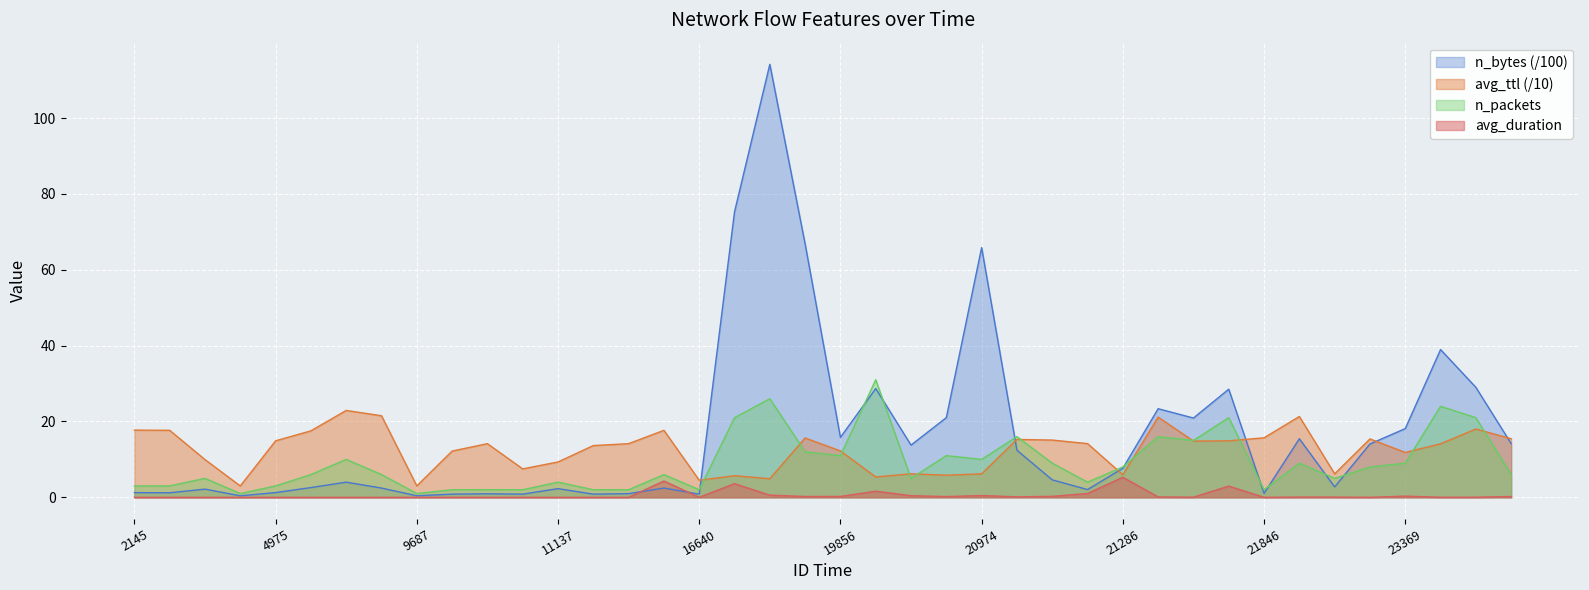

Which series has the largest total across all categories?

n_bytes (/100)